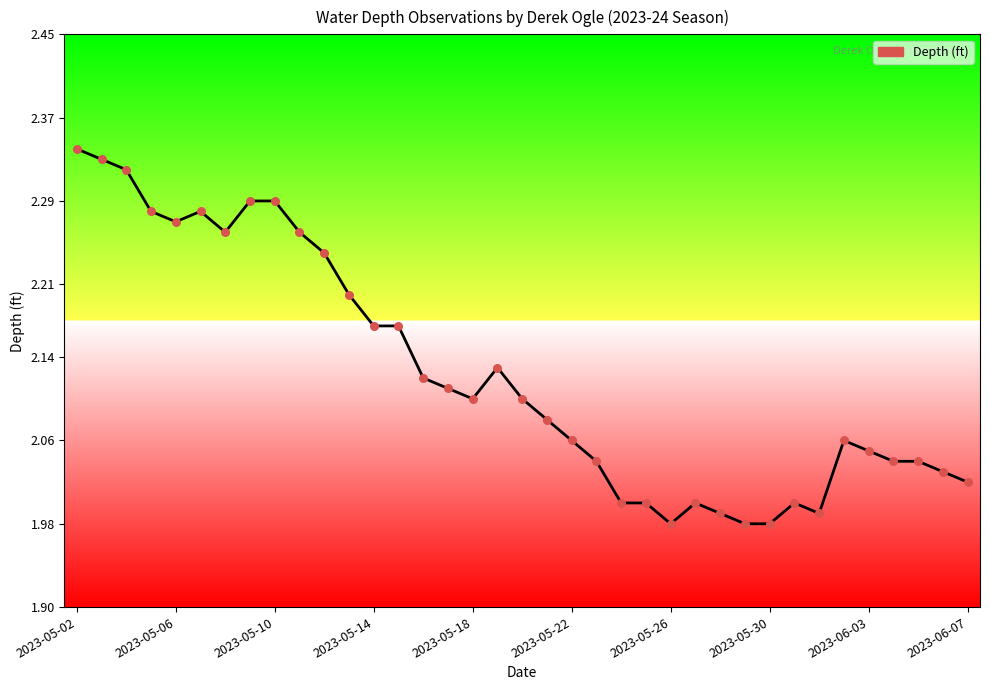

What is the difference between the maximum and minimum values?

0.4